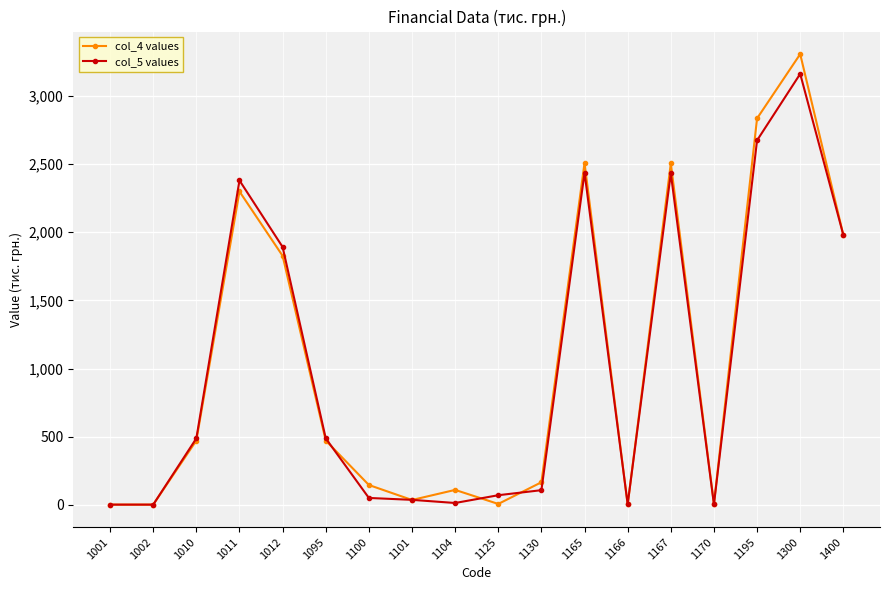

True or false: col_4 values has more than 1 points higher than both neighbors.

True